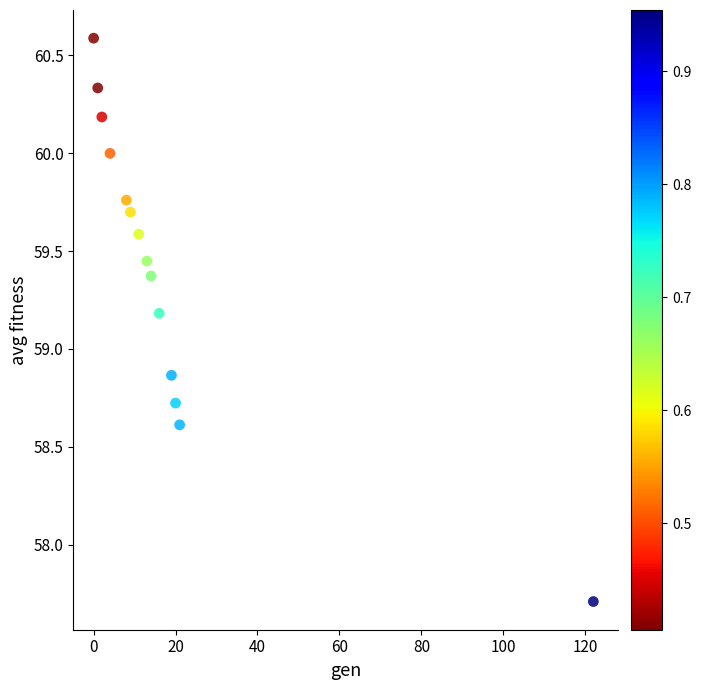

What is the range of X values (max minus min)?

122.0